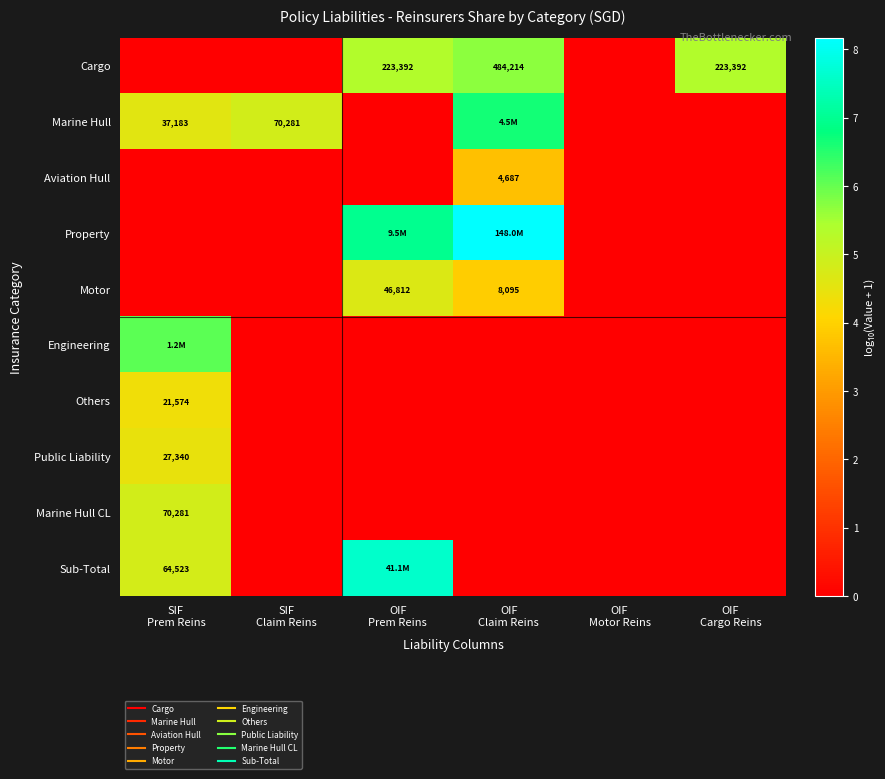

What is the difference between the second highest and second lowest values in the Marine Hull series?

4.8